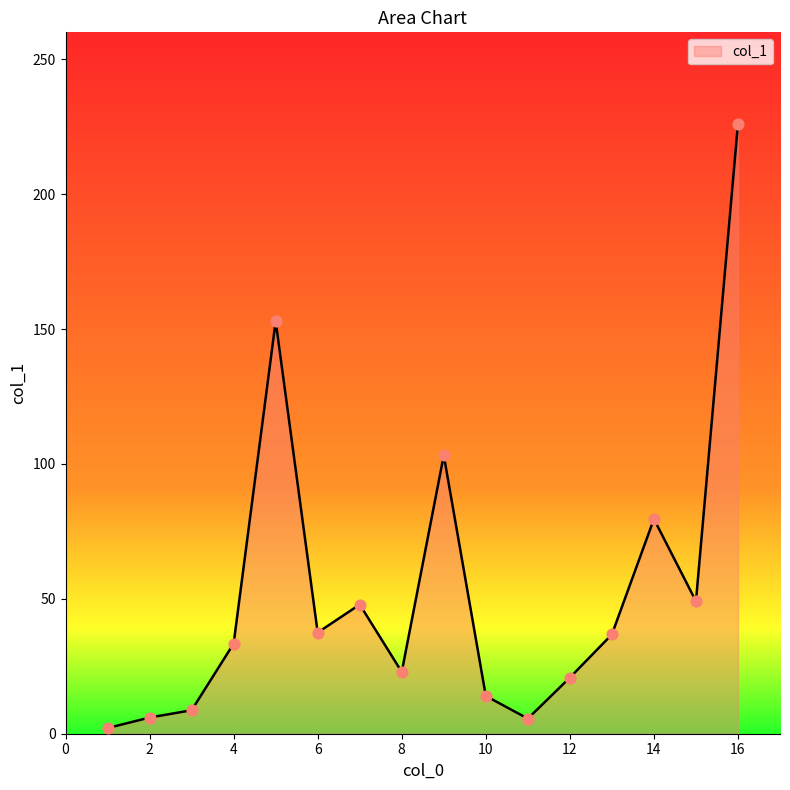

What is the difference between the maximum and minimum values?

224.0